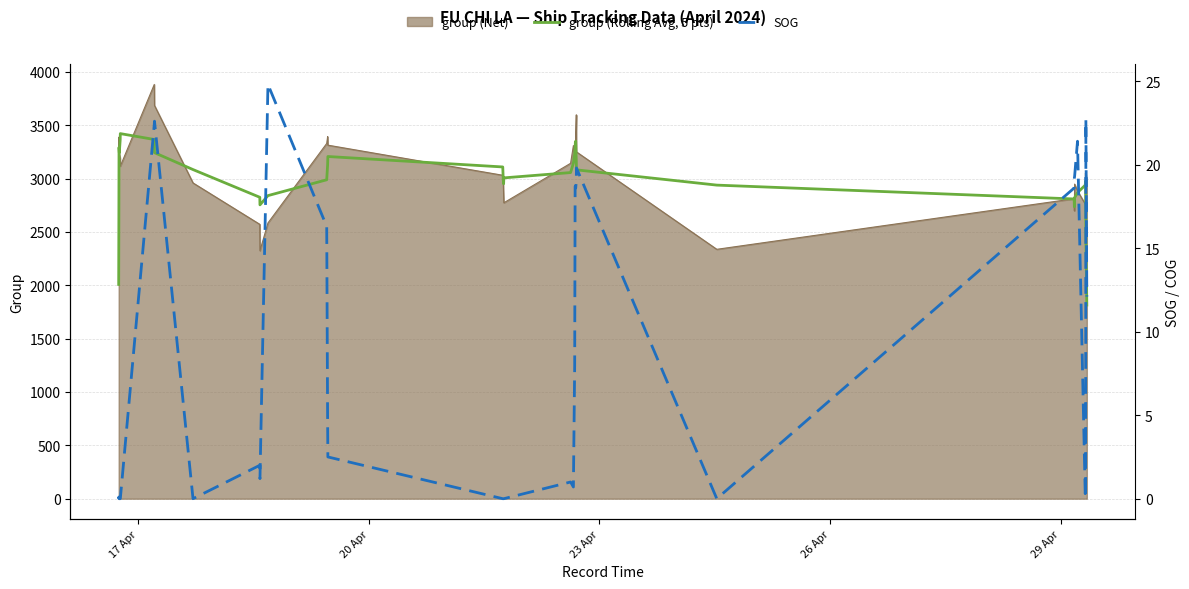

True or false: SOG has more than 2 points higher than both neighbors.

True